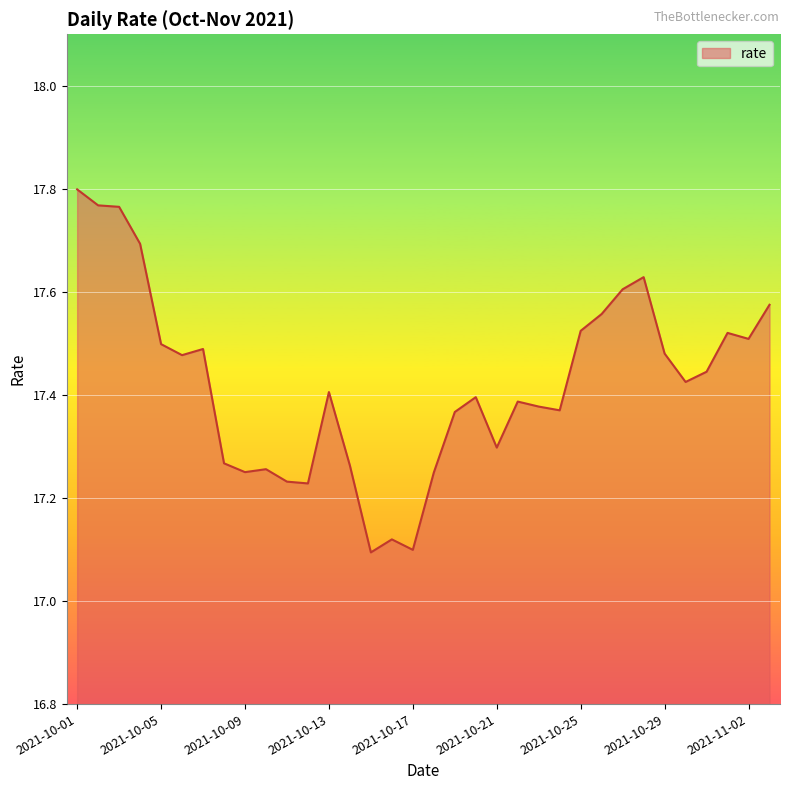

What is the difference between the maximum and minimum values?

0.7